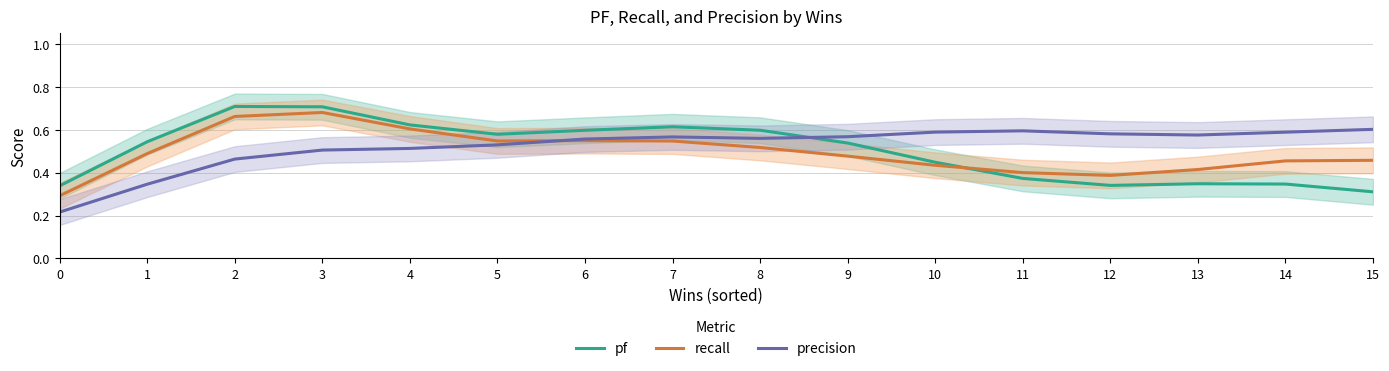

At which category is the sum across all series the highest?

3